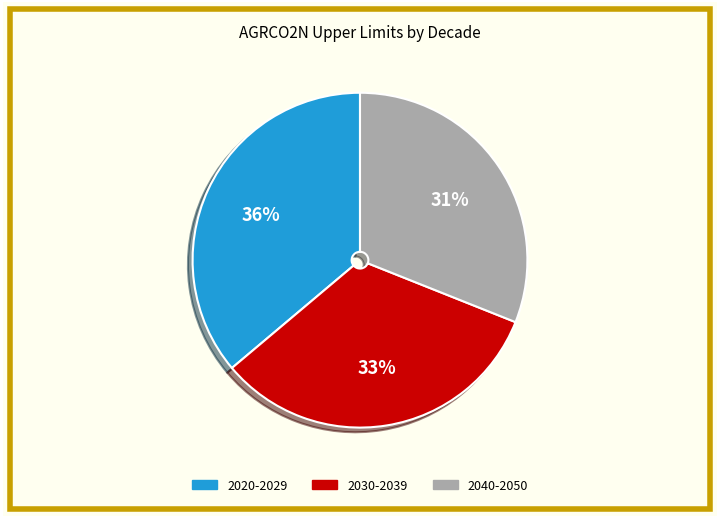

How many segments does this pie chart have?

3